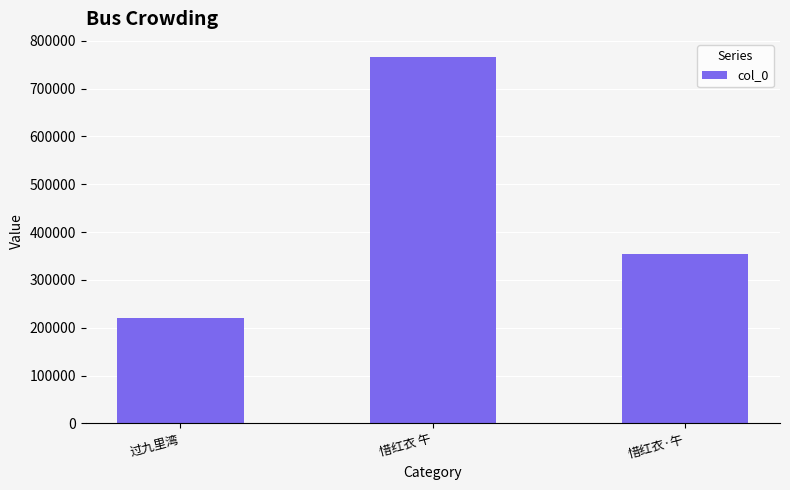

The chart shows a value of 189854 at 惜红衣·午. True or false?

False